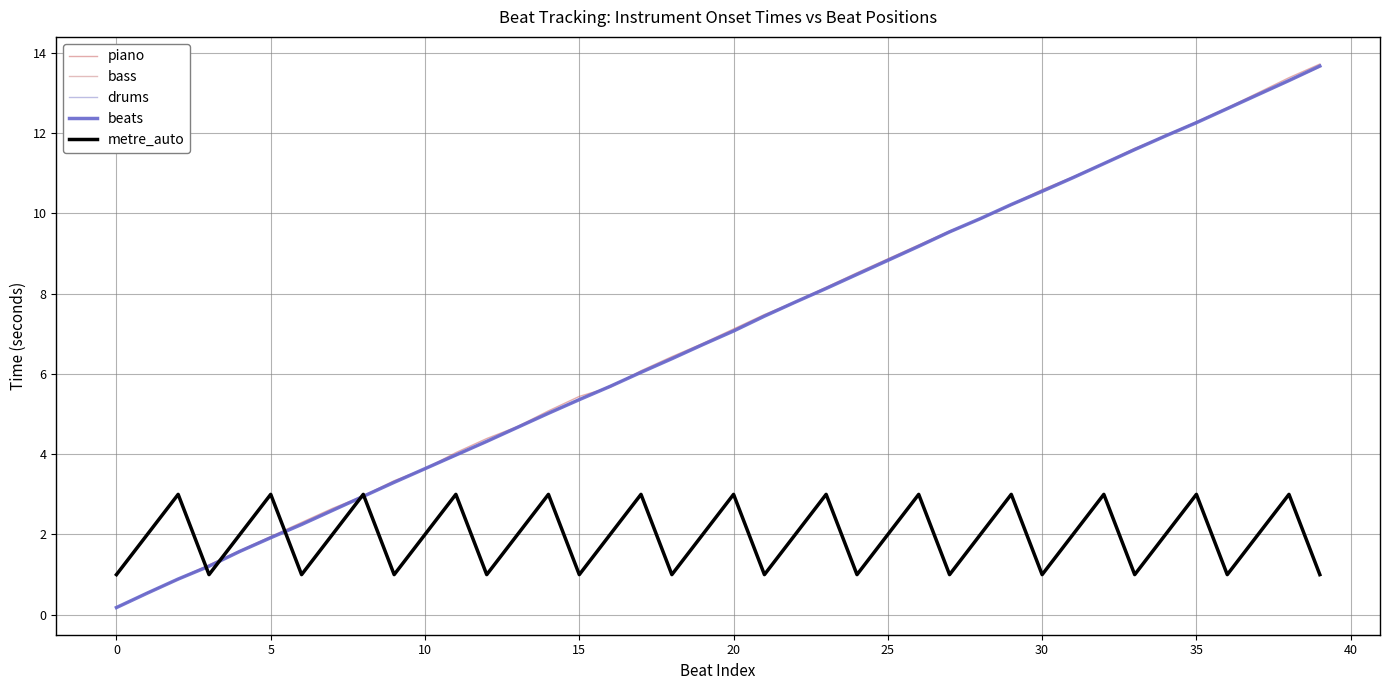

Where is the data nearest to the value 6?

17